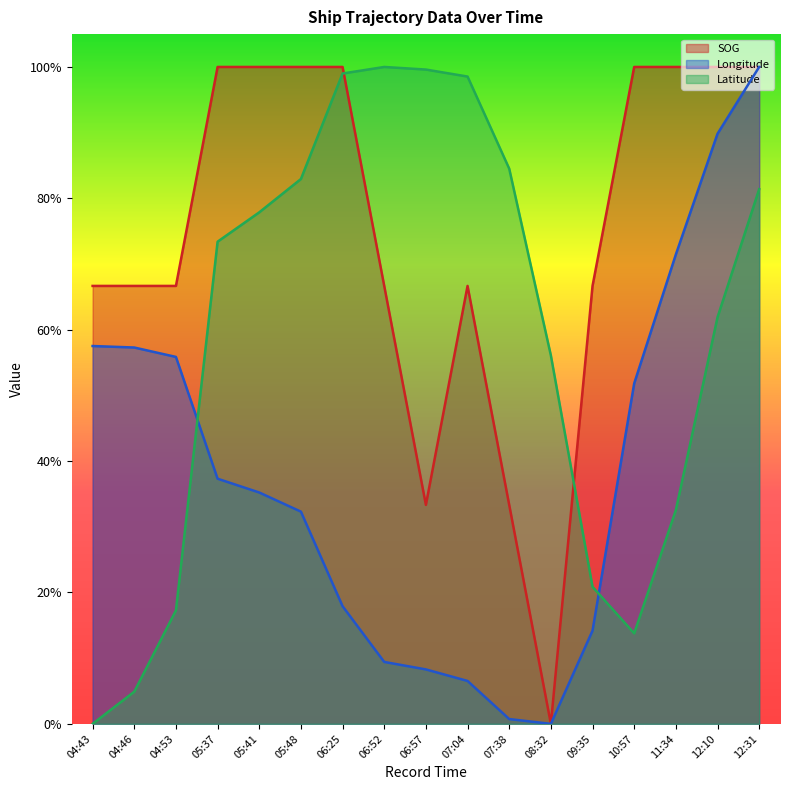

Which series has the largest total across all categories?

SOG